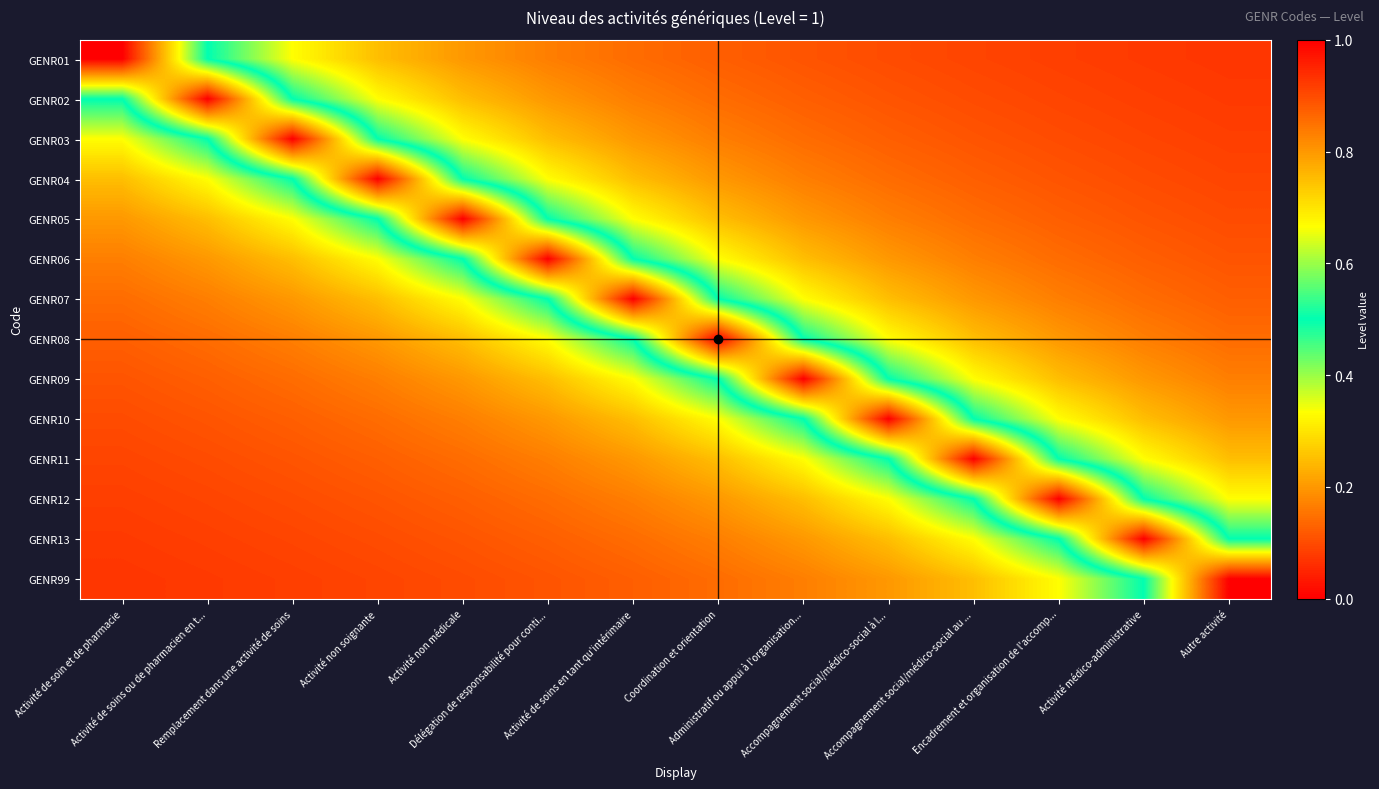

Rank the series by their maximum value, from highest to lowest.

GENR01, GENR02, GENR03, GENR04, GENR05, GENR06, GENR07, GENR08, GENR09, GENR10, GENR11, GENR12, GENR13, GENR99